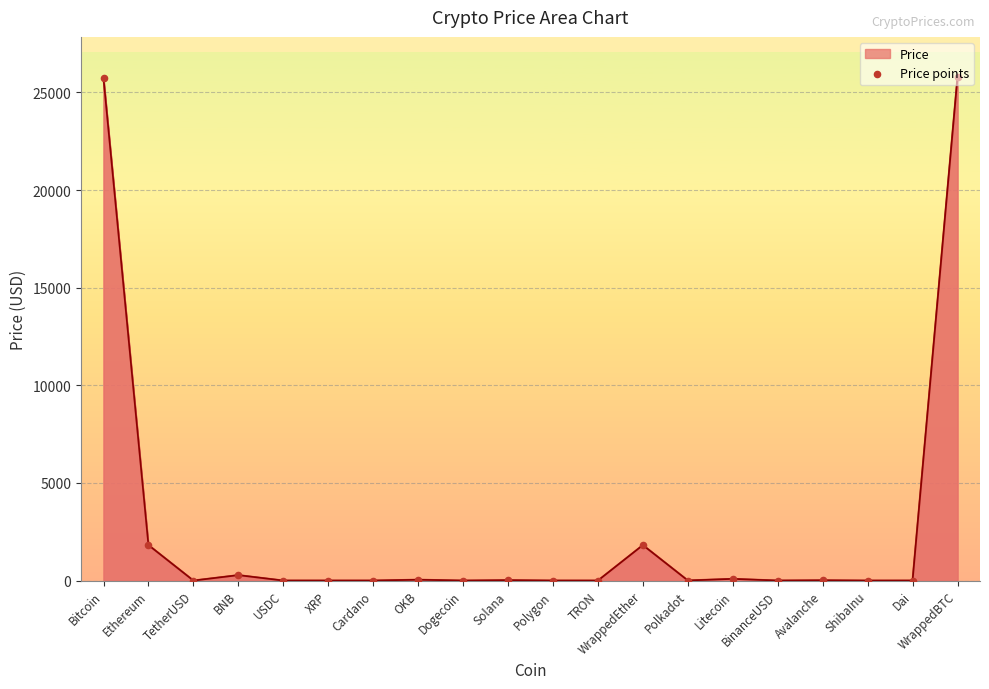

What is the change in value from Polkadot to WrappedBTC?

+25780.2